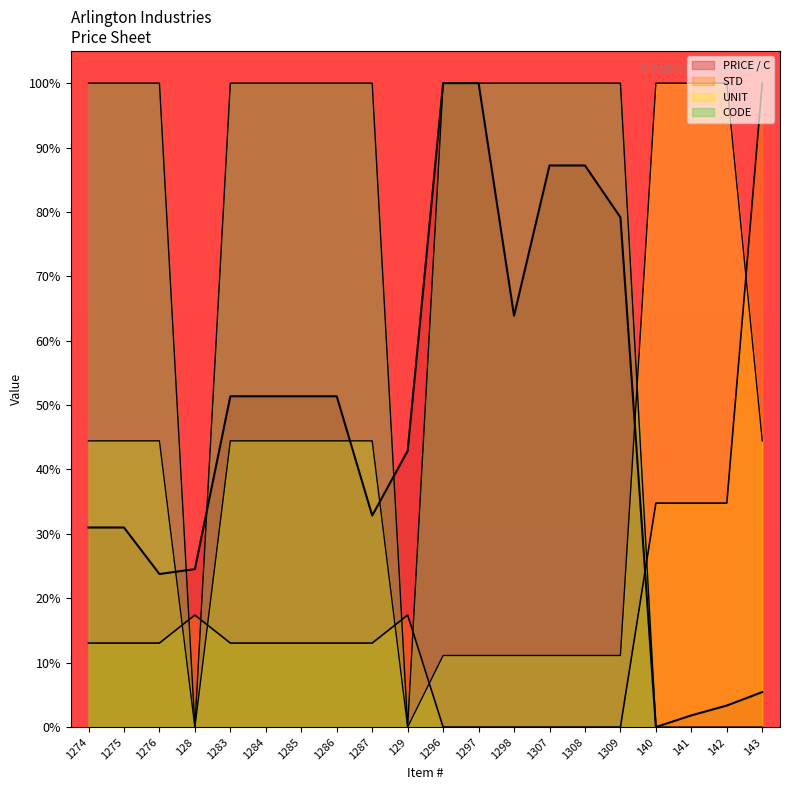

Where is CODE nearest to the value 50?

1274